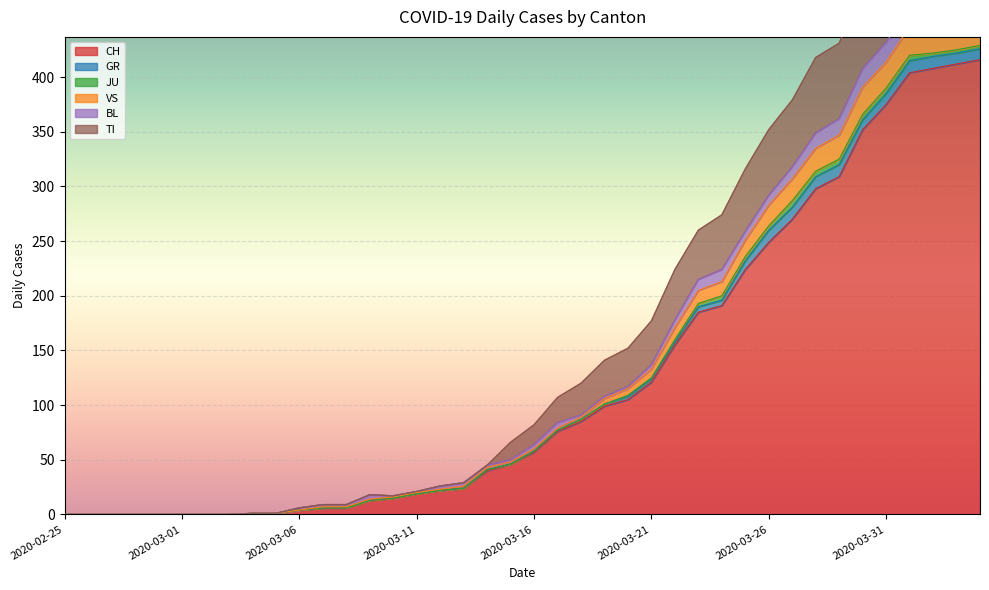

How many data points in CH are less than 57?

20